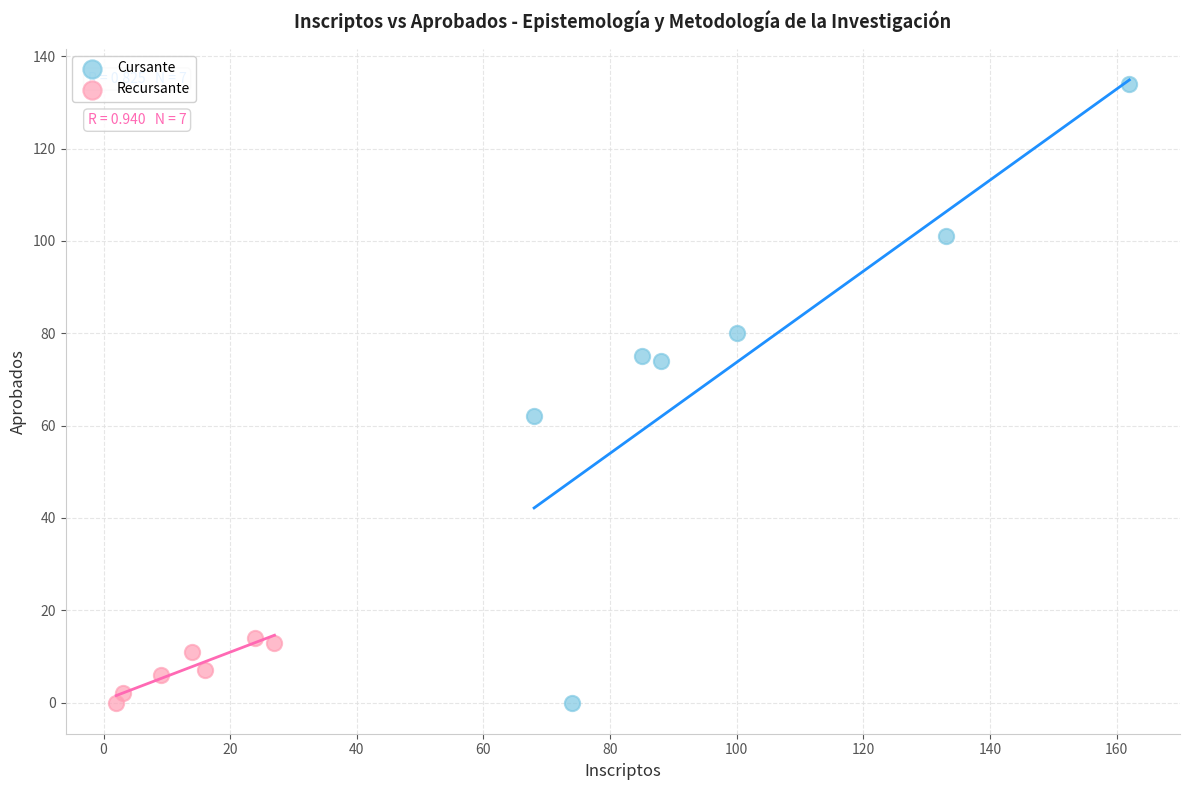

Which series has the largest Y range (max minus min)?

Cursante